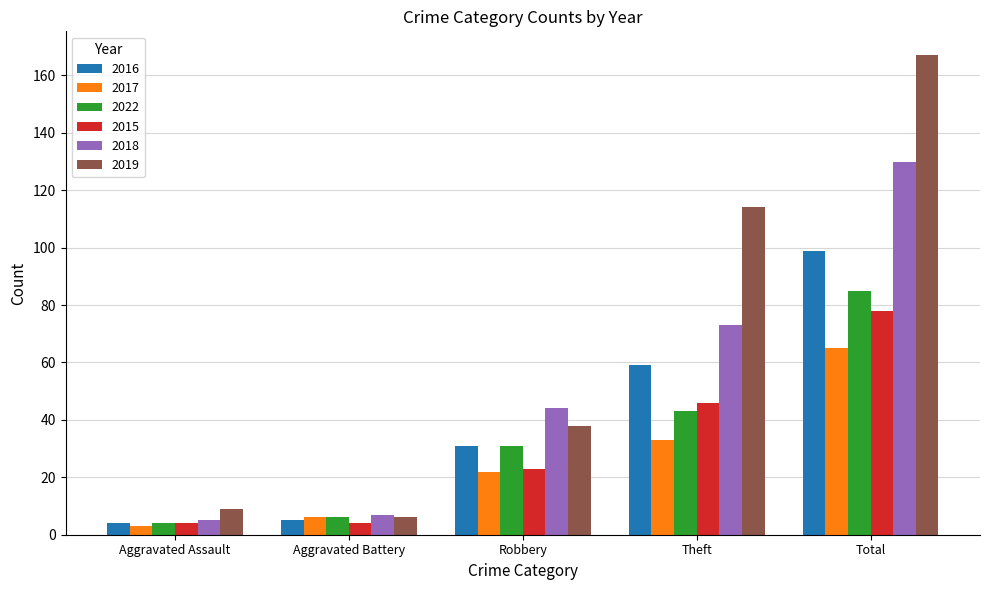

What are all the series names shown in the legend?

2016, 2017, 2022, 2015, 2018, 2019